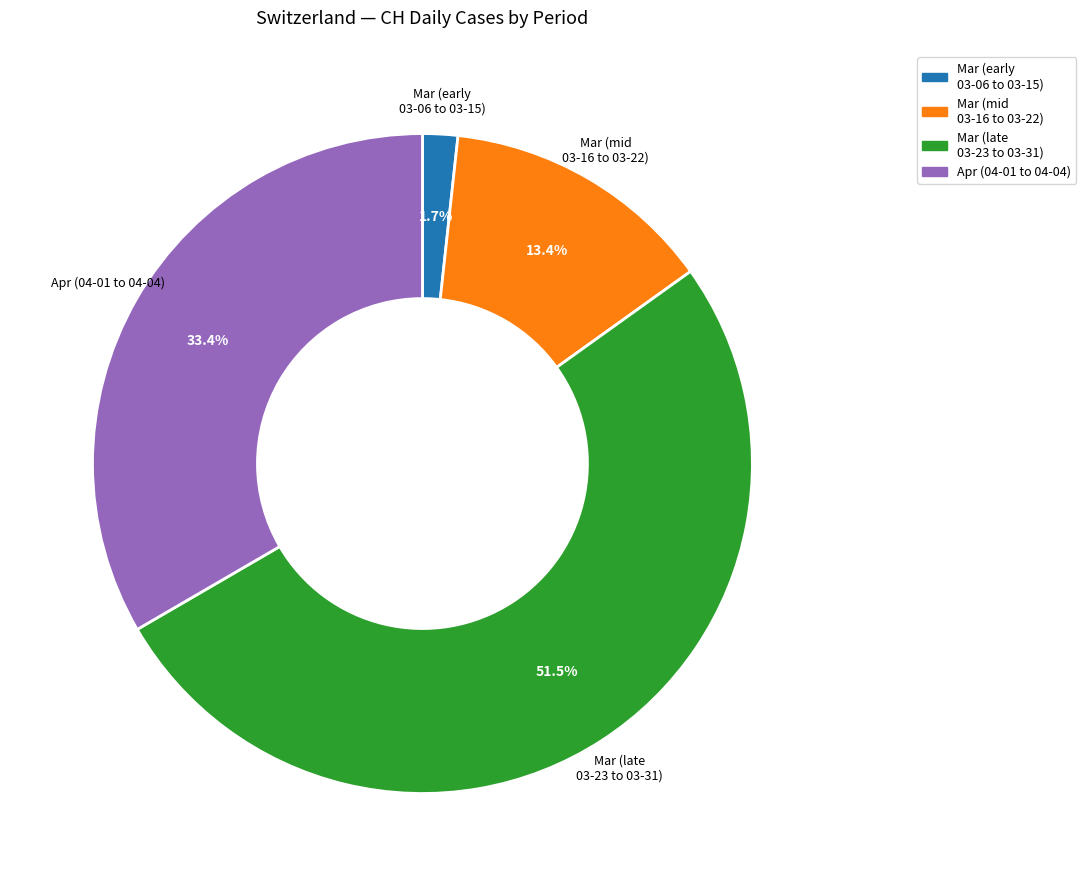

Is there a majority slice in this chart?

Yes